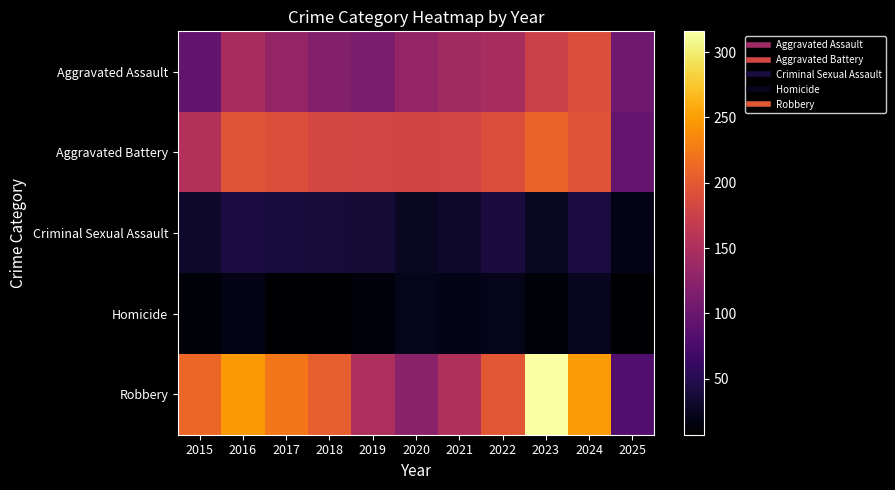

What is the total value across all series at 2016?

649